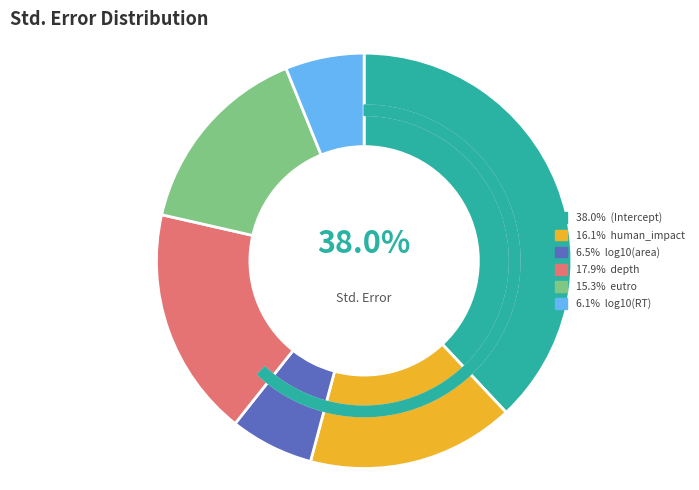

Rank the categories by value from lowest to highest.

log10(RT), log10(area), eutro, human_impact, depth, (Intercept)